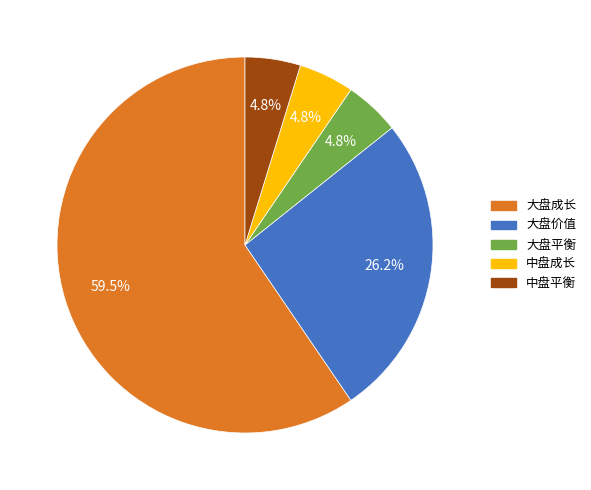

The 中盘成长 slice represents 16% of the pie. True or false?

False